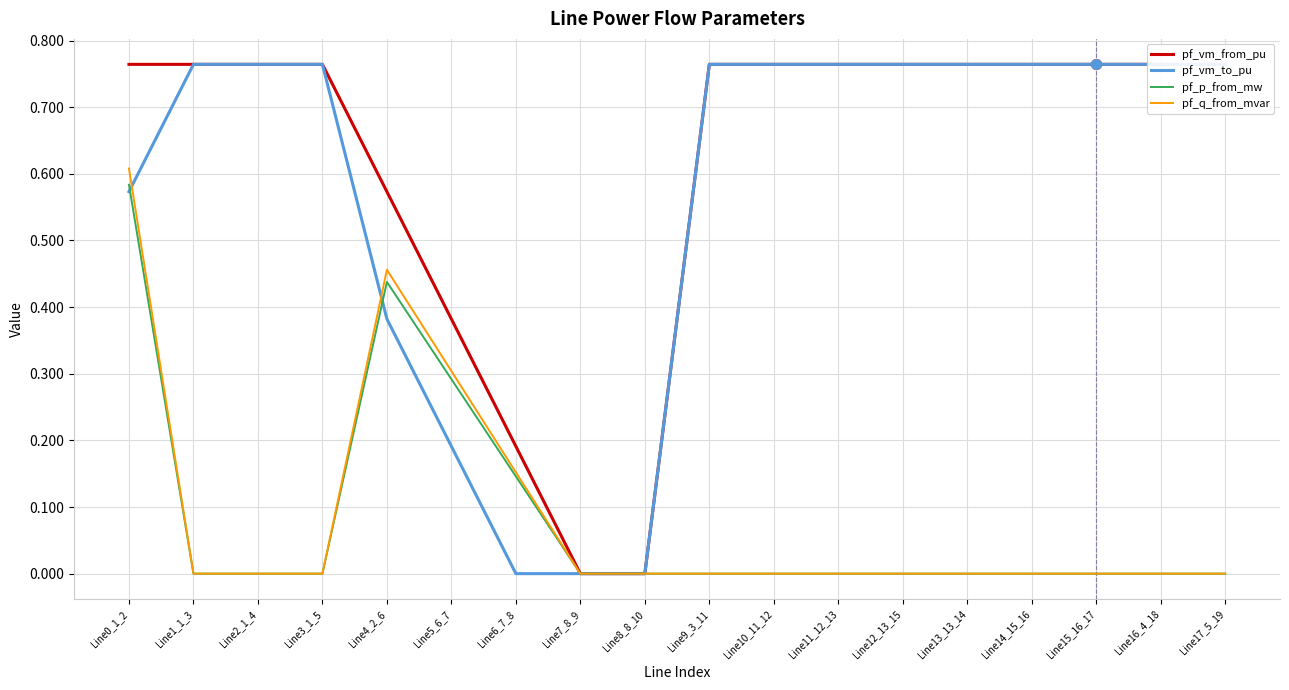

What is the total value across all series at Line11_12_13?

1.5